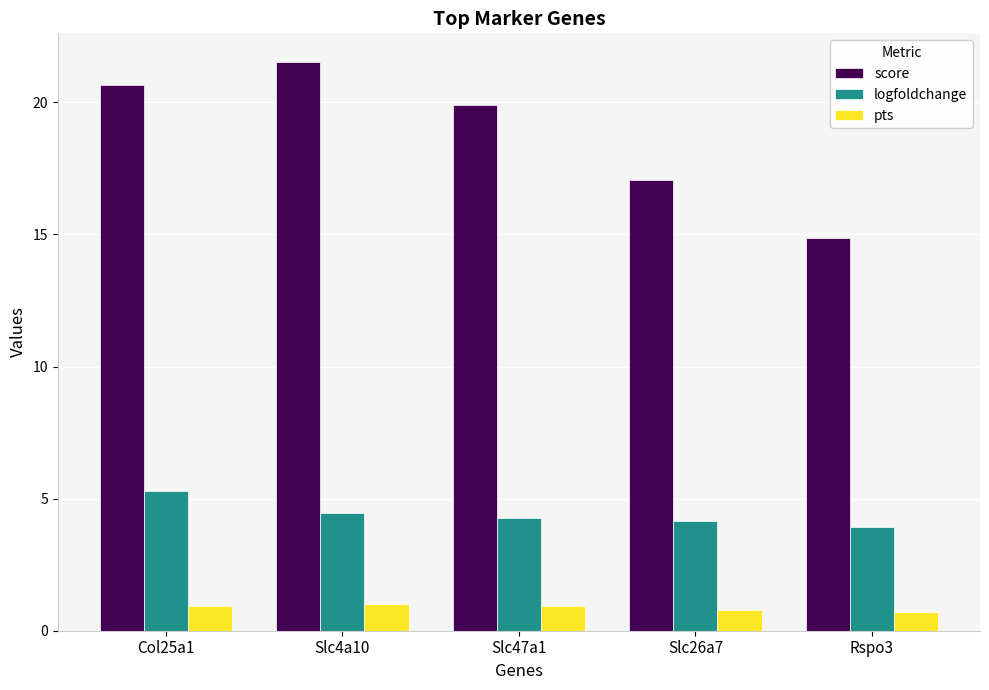

What is the greatest value displayed?

21.5